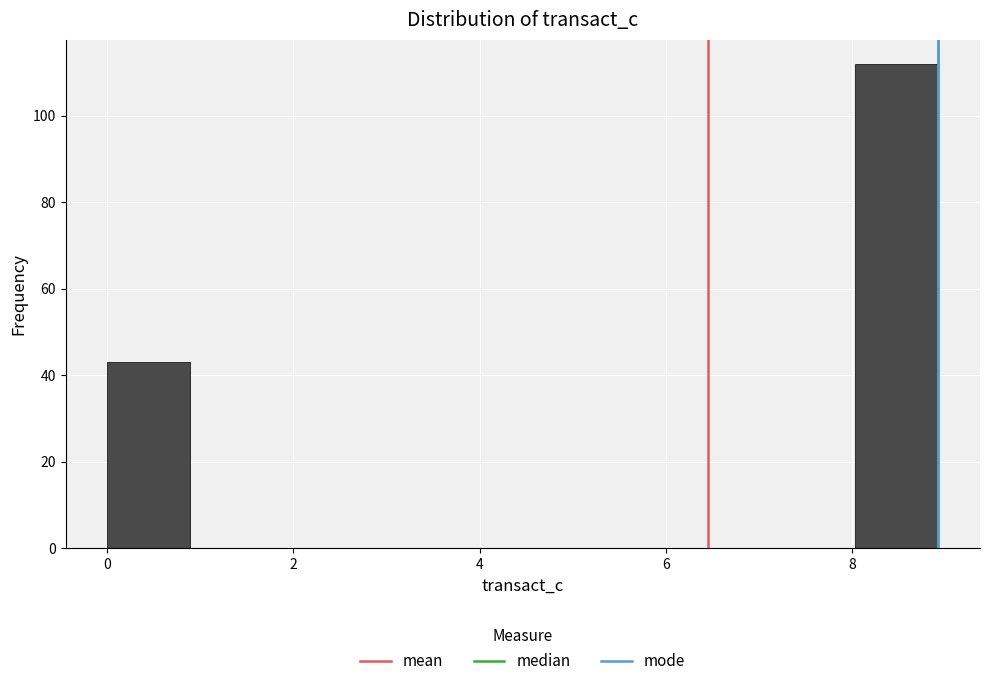

Over which range of the x-axis is the bar tallest?

8.0 to 9.0